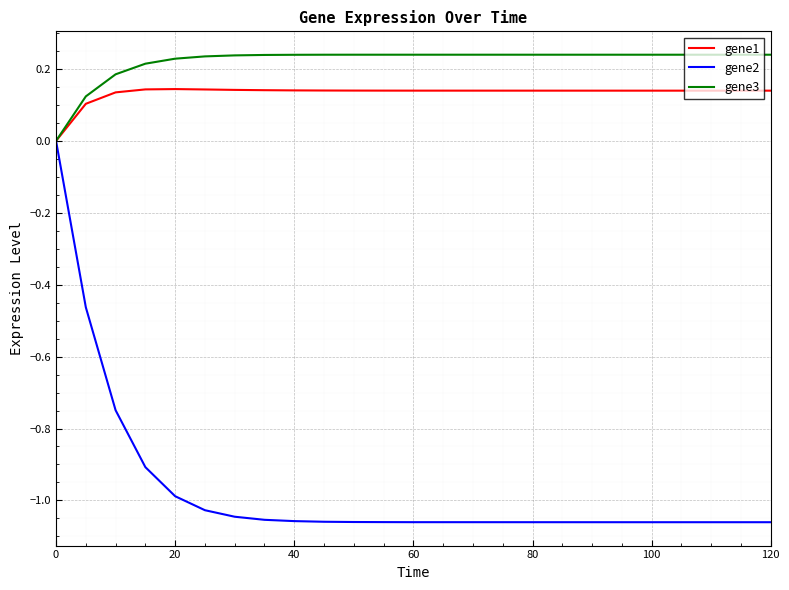

Which series has the largest total across all categories?

gene3